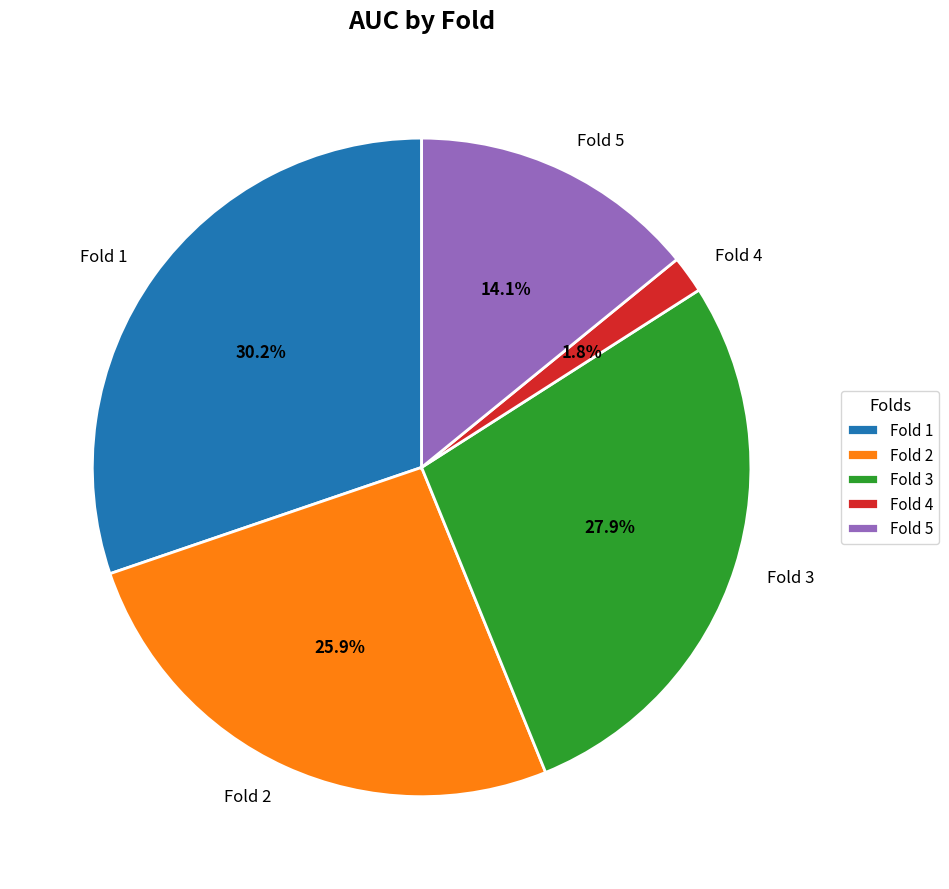

The Fold 3 slice represents 28% of the pie. True or false?

True